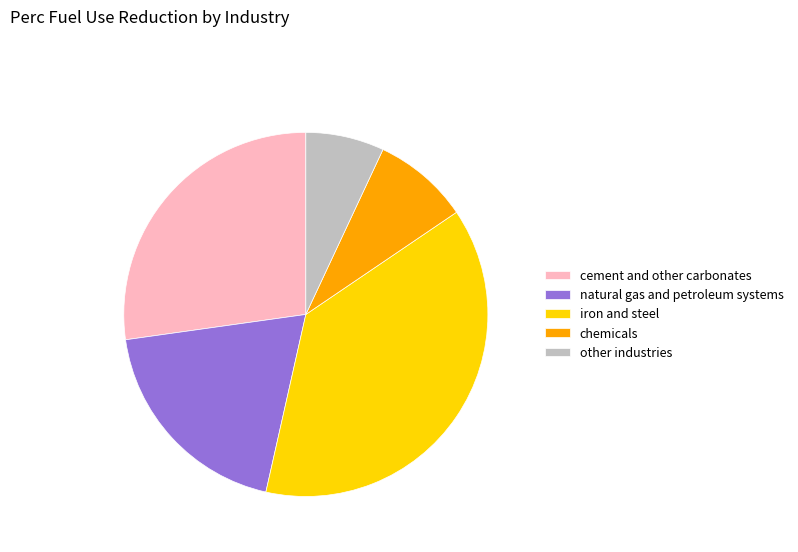

Which category has the biggest portion of the pie?

iron and steel